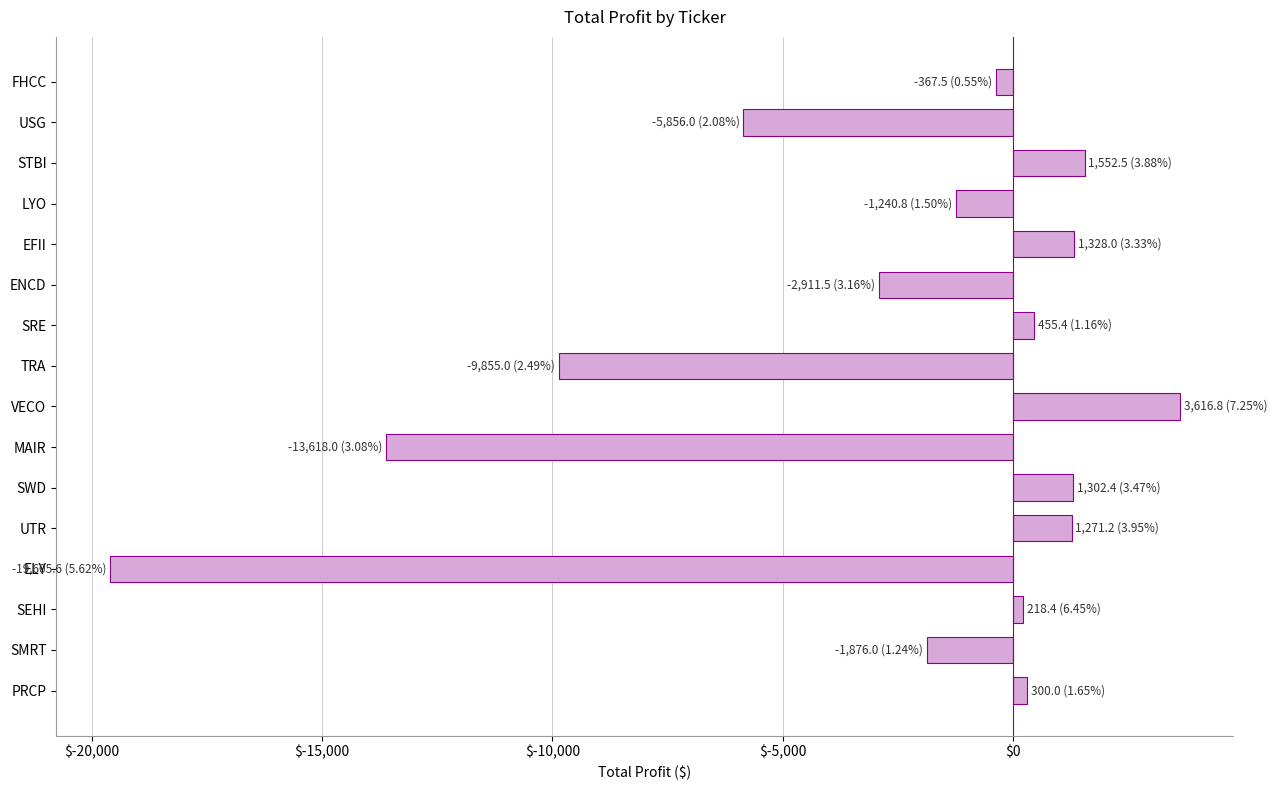

Is it true that the value at EFII is 1328.0?

True